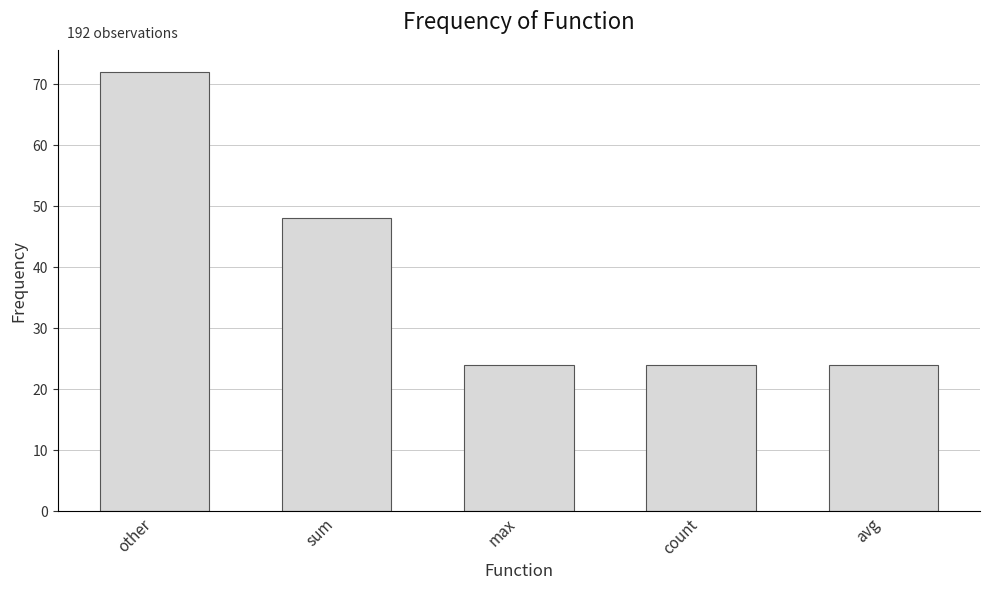

What is the difference between the values at avg and sum?

24